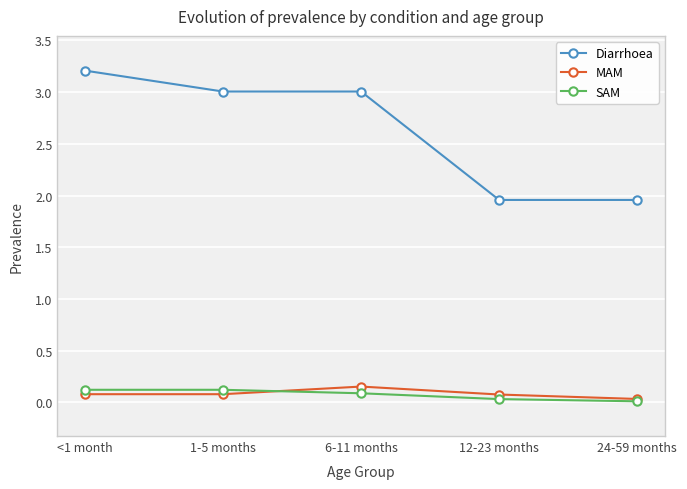

What is the sum of the SAM values at 24-59 months and 1-5 months?

0.1